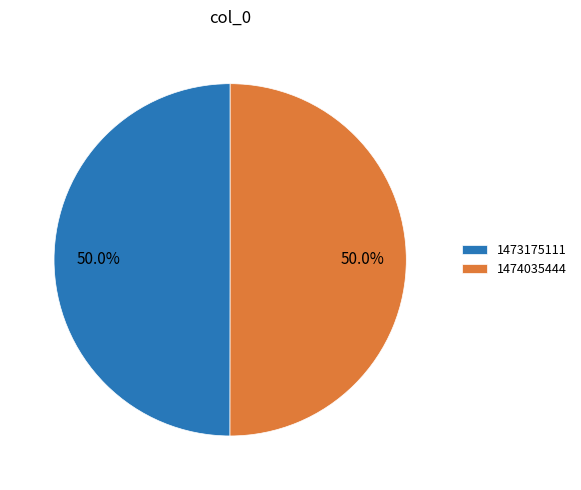

What is the ratio of the value at 1473175111 to the value at 1474035444?

1.0